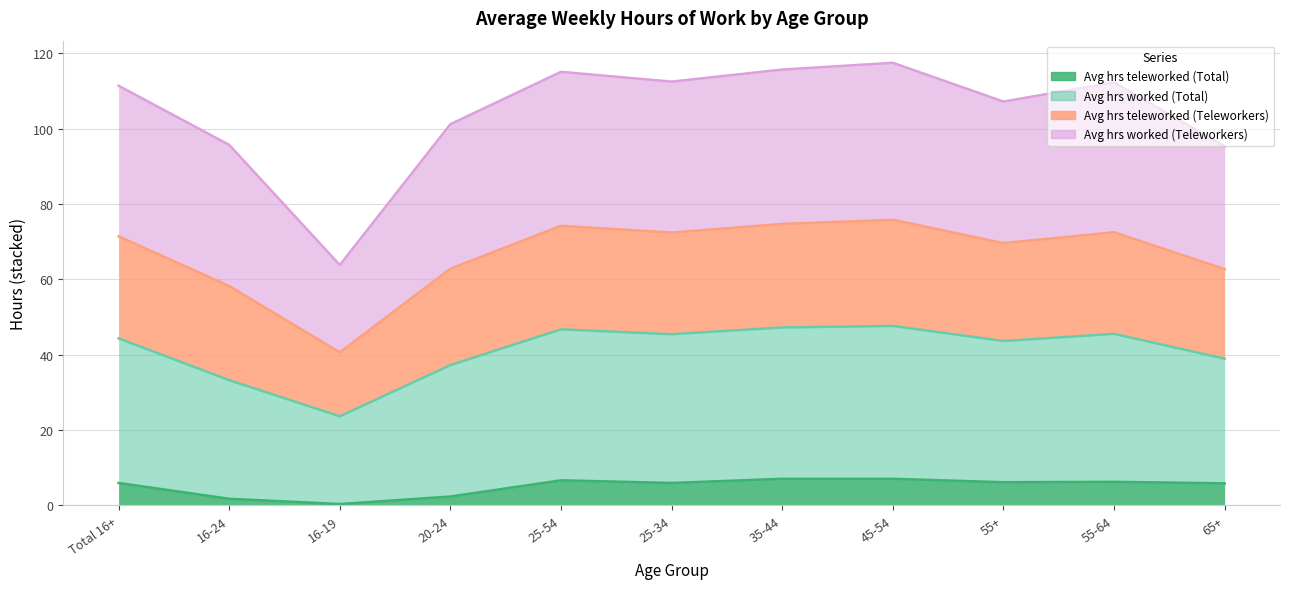

True or false: Avg weekly hrs worked (Total) and Avg weekly hrs teleworked (Teleworkers) intersect in this chart.

False